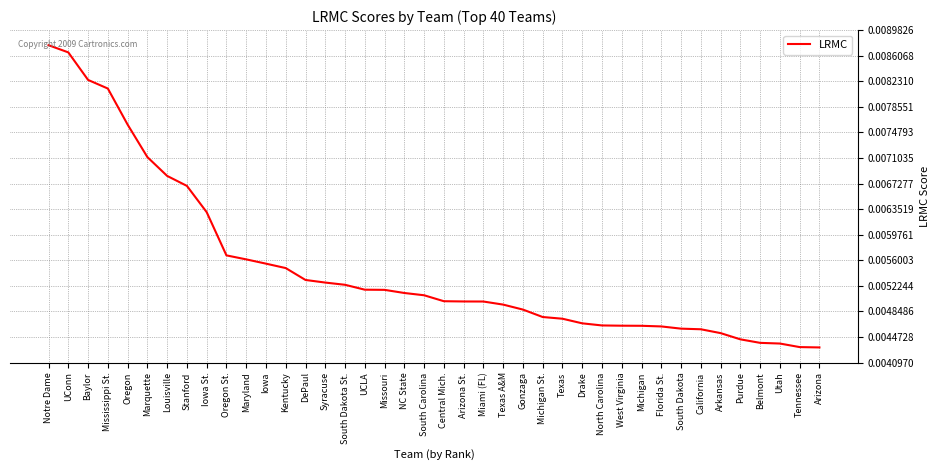

Between UConn and Central Mich., which is larger?

UConn